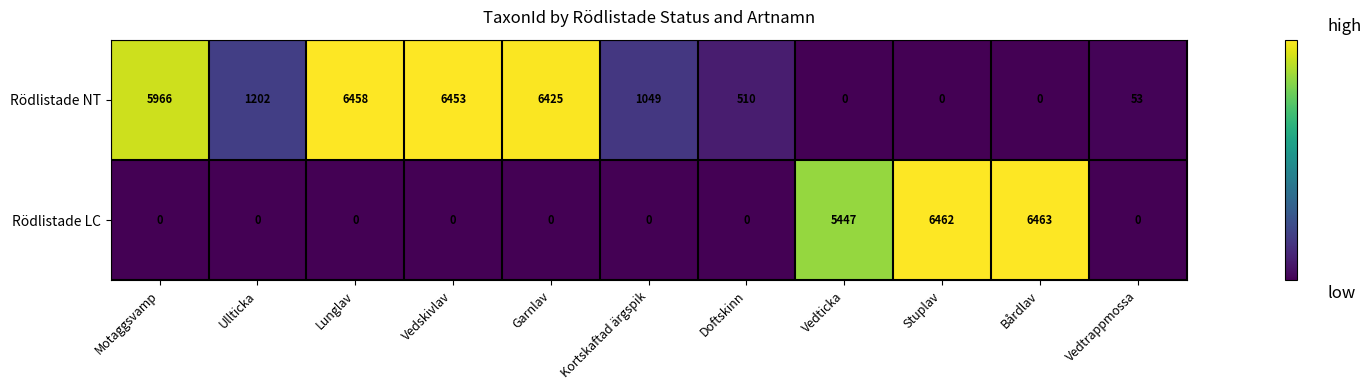

What is the spread (max minus min) of values at Ullticka?

1202